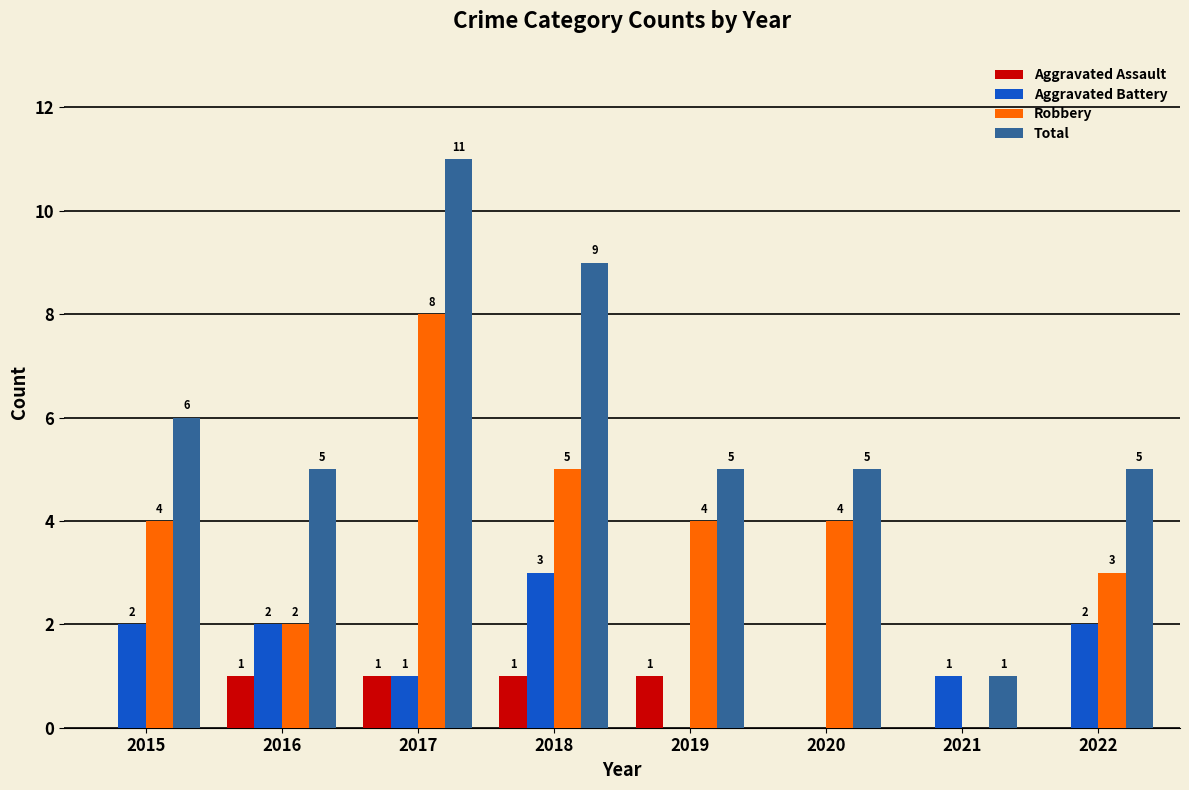

At which category is the sum across all series the highest?

2017